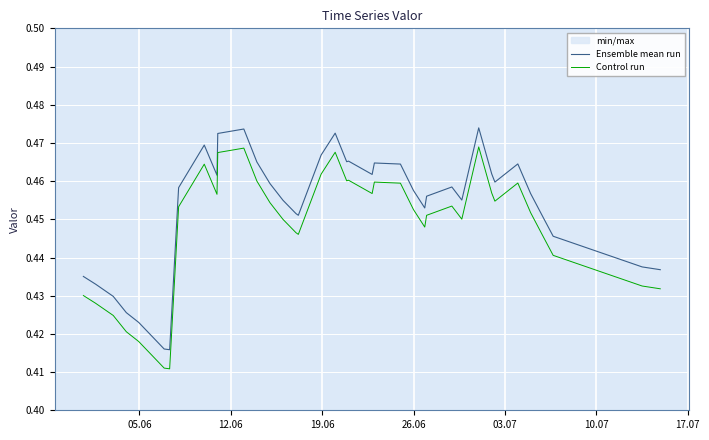

True or false: Ensemble mean run and Control run intersect in this chart.

False